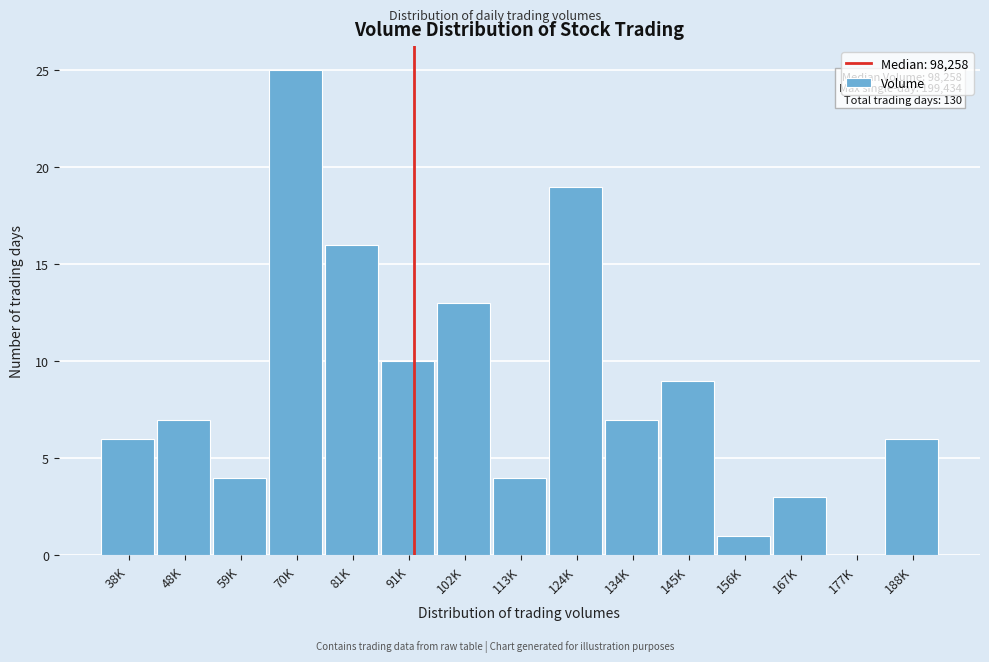

Reading left to right, list all the values displayed in this chart.

38K=6	48K=7	59K=4	70K=25	81K=16	91K=10	102K=13	113K=4	124K=19	134K=7	145K=9	156K=1	167K=3	177K=0	188K=6